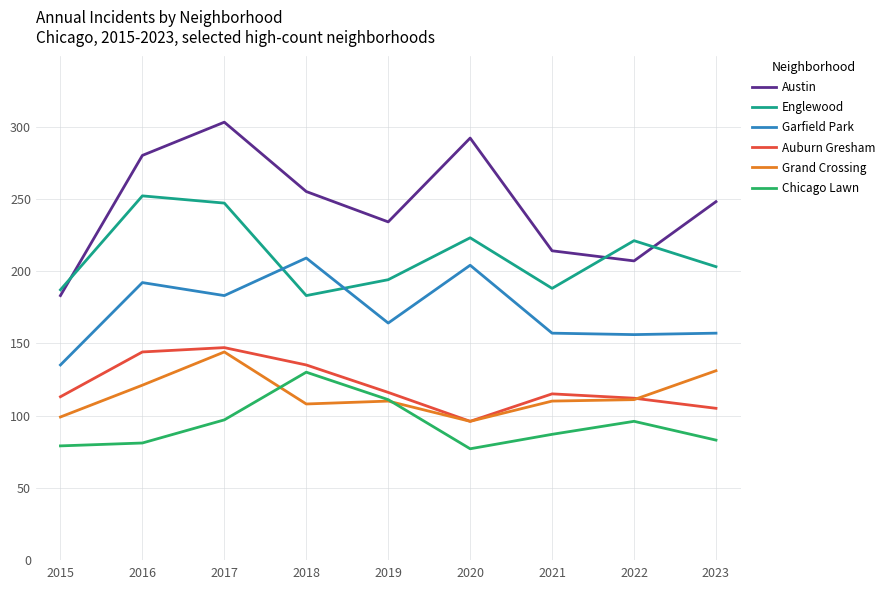

Which series has the widest spread of values?

Austin